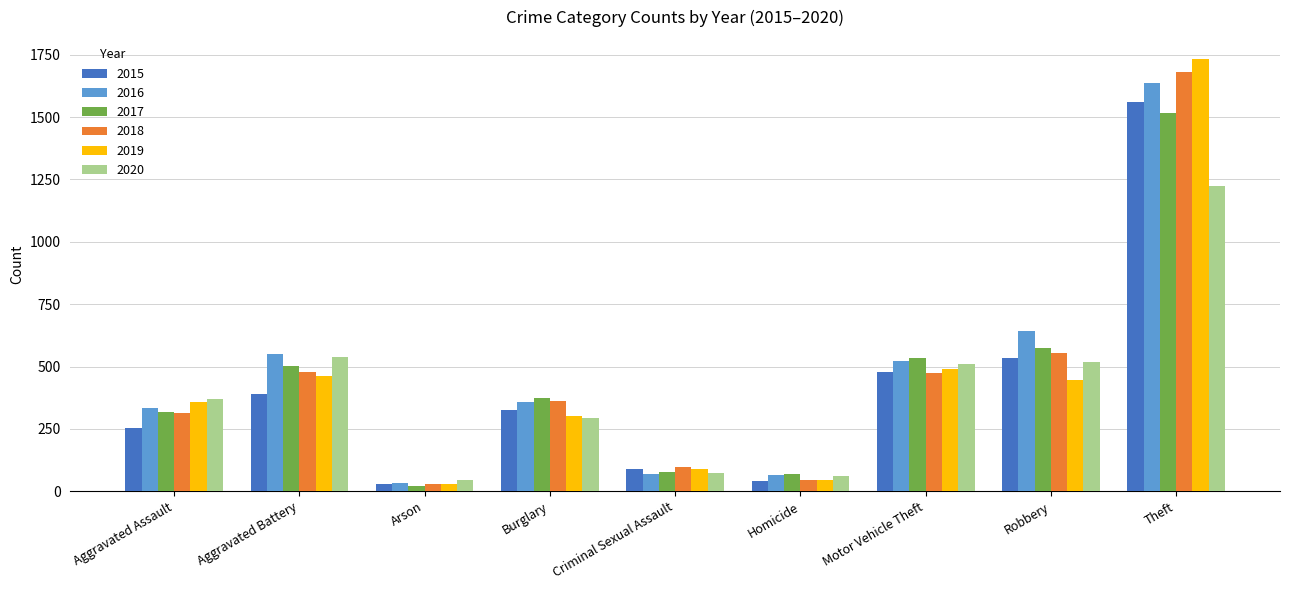

Rank the series by their maximum value, from highest to lowest.

2019, 2018, 2016, 2015, 2017, 2020